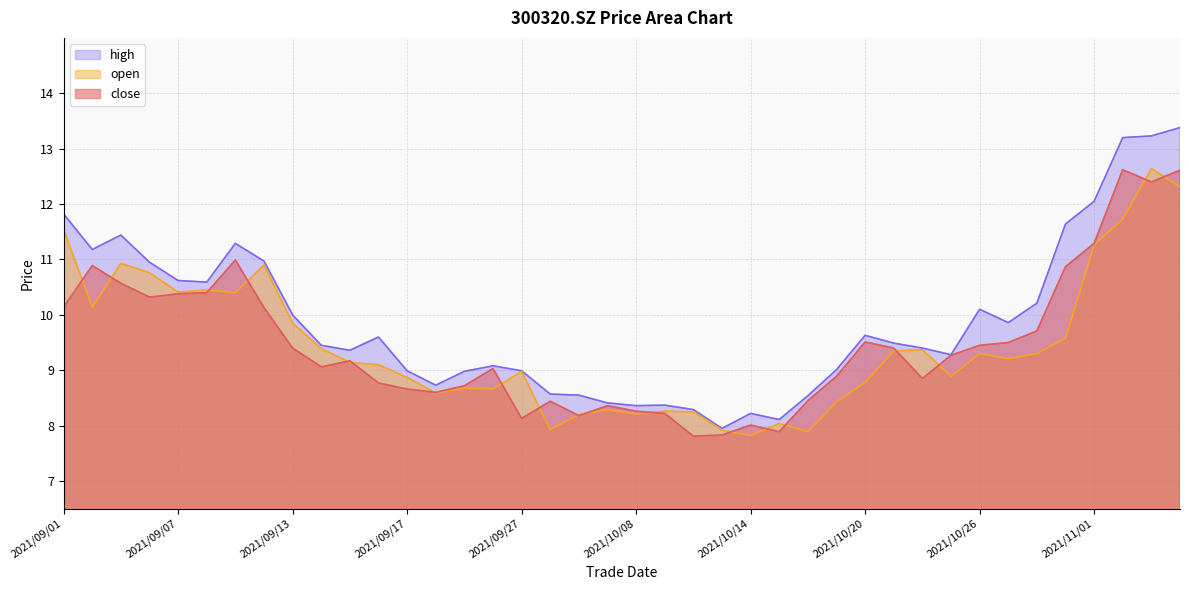

Rank the series by their maximum value, from lowest to highest.

close, open, high